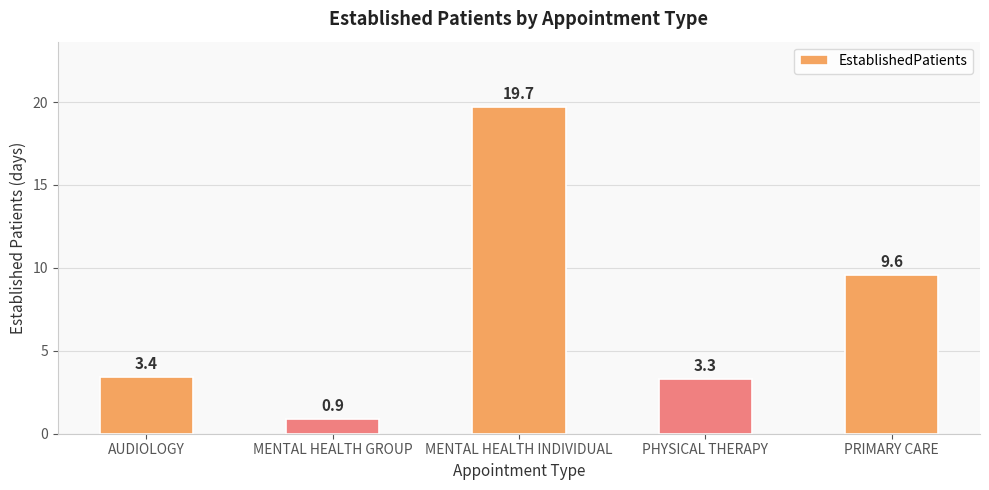

At which category does the chart reach its minimum across all series?

MENTAL HEALTH GROUP